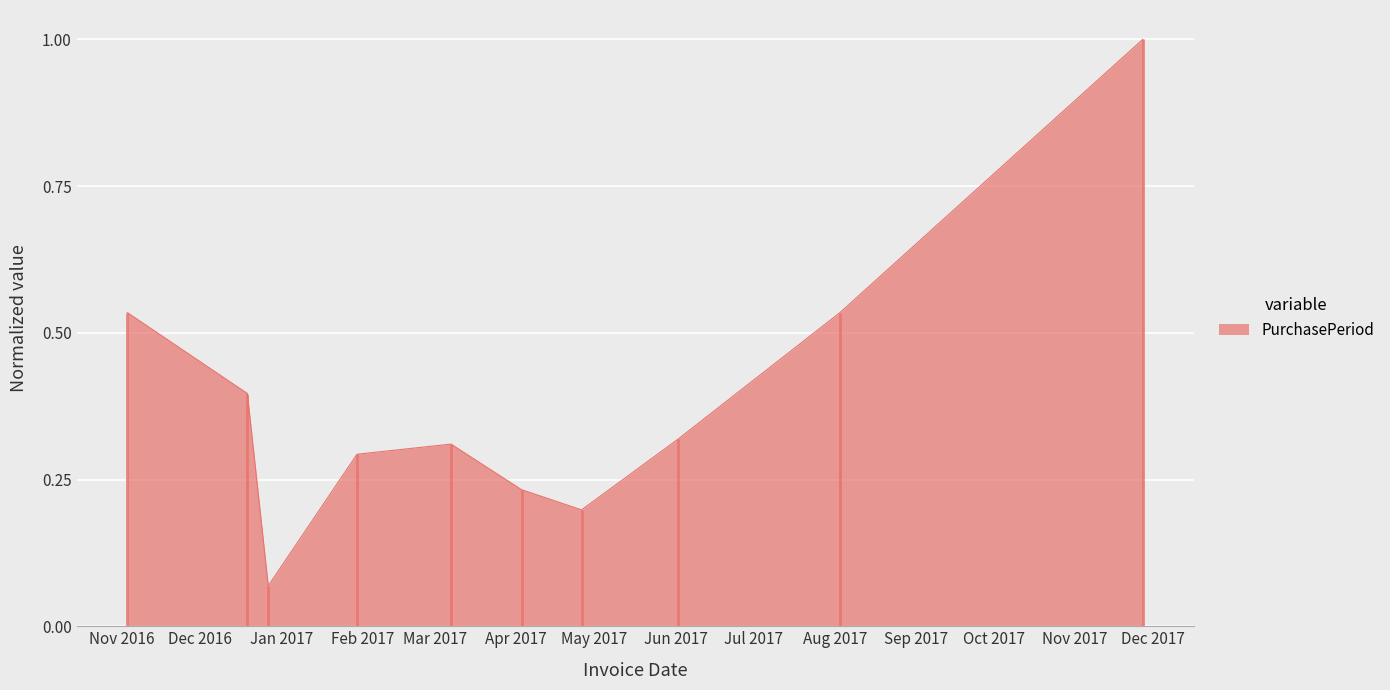

How many interior local valleys (lower than both neighbors) does the data have?

2